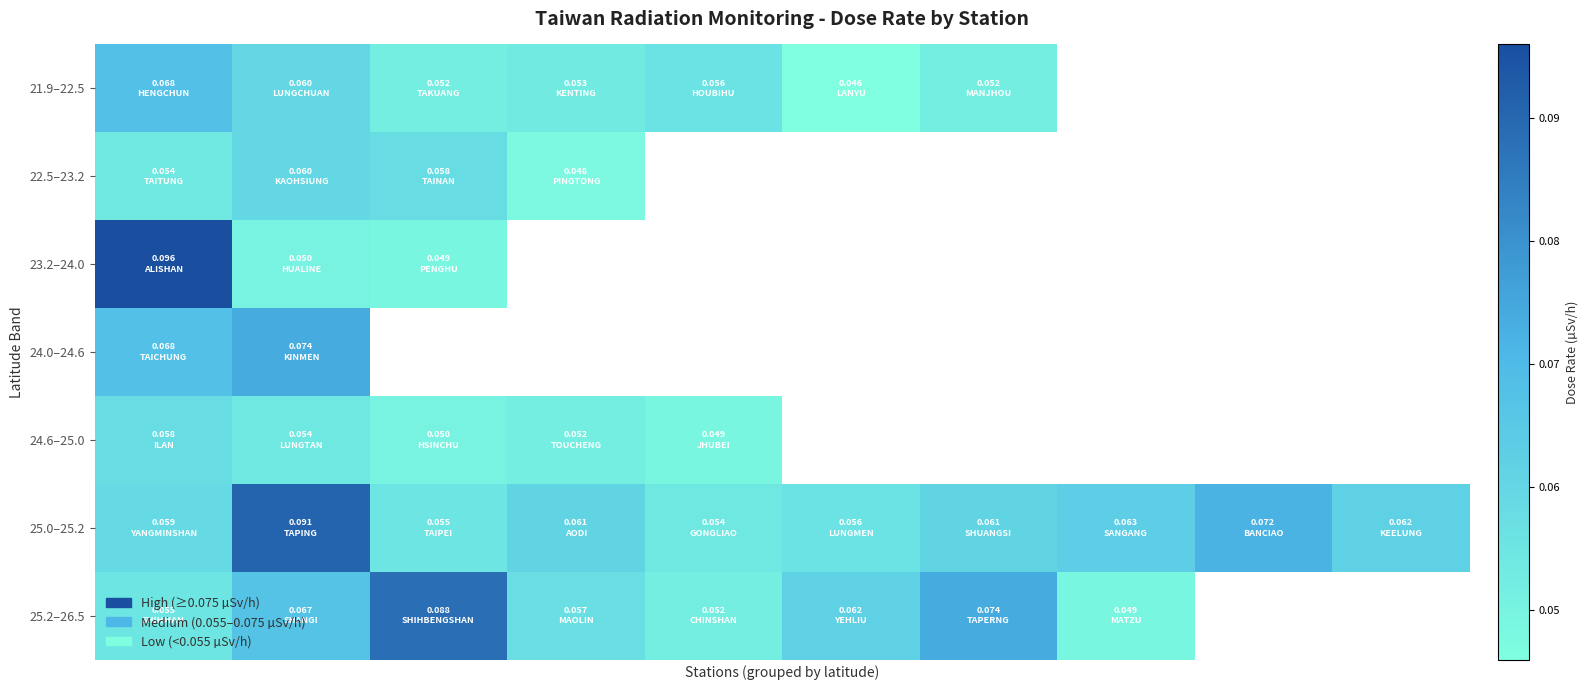

Which series has the widest spread of values?

23.2–24.0